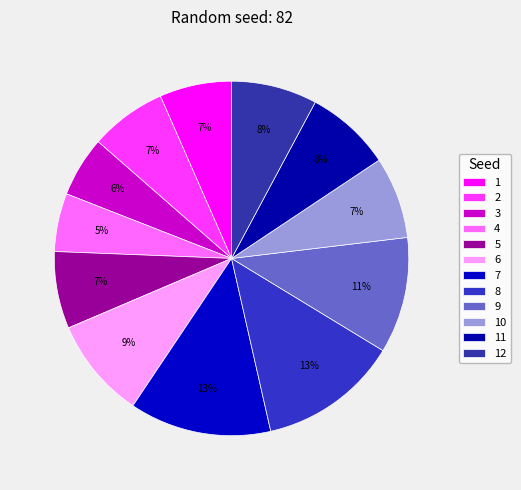

What is the smallest slice in the pie chart?

4